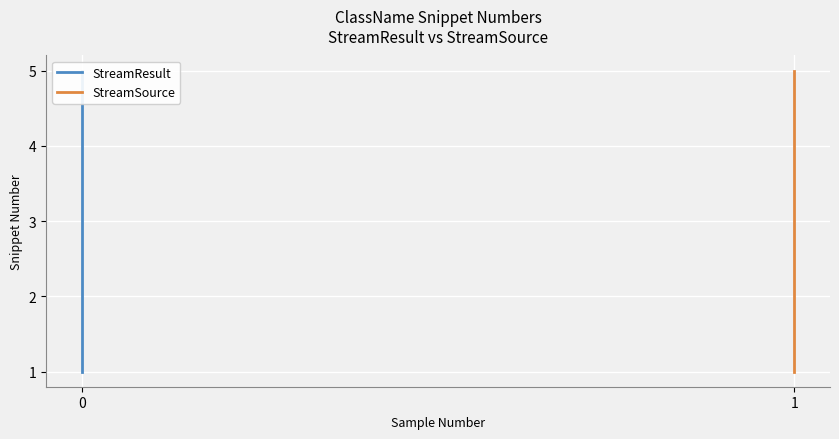

True or false: StreamSource and StreamResult intersect in this chart.

False